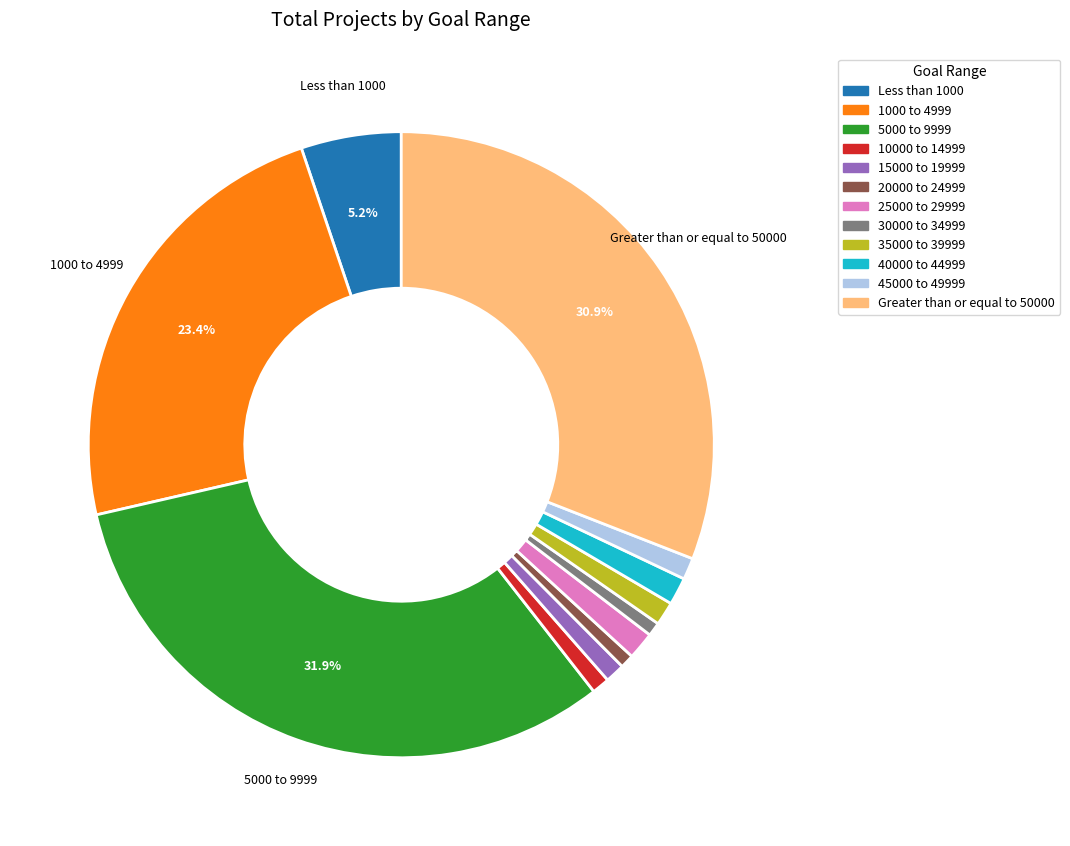

The 15000 to 19999 slice represents 11% of the pie. True or false?

False